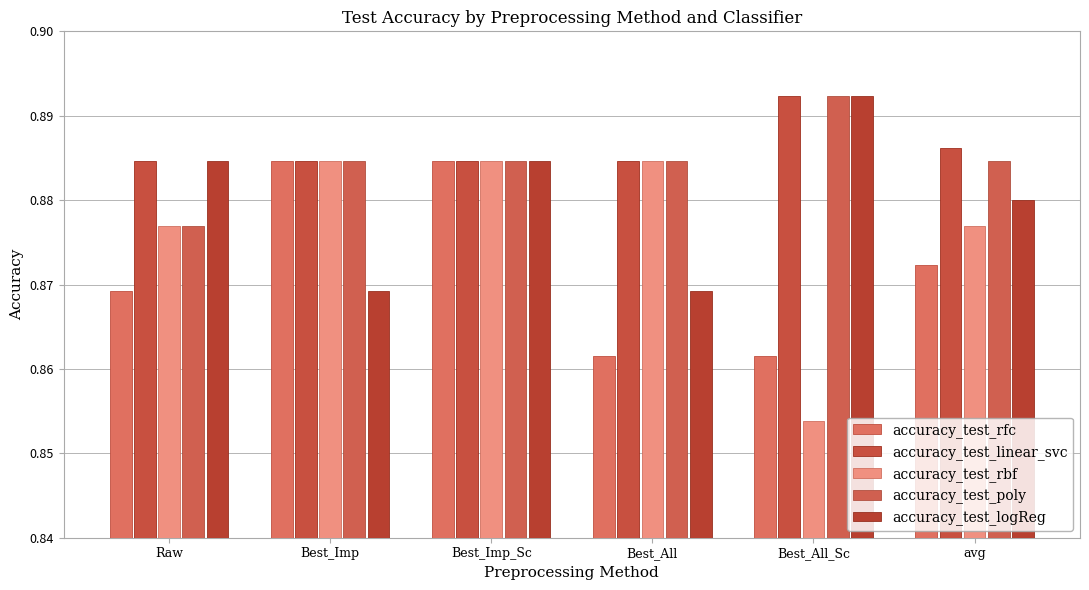

Reading right to left, list all the values displayed in this chart.

accuracy_test_rfc: avg=0.9	Best_All_Sc=0.9	Best_All=0.9	Best_Imp_Sc=0.9	Best_Imp=0.9	Raw=0.9
accuracy_test_linear_svc: avg=0.9	Best_All_Sc=0.9	Best_All=0.9	Best_Imp_Sc=0.9	Best_Imp=0.9	Raw=0.9
accuracy_test_rbf: avg=0.9	Best_All_Sc=0.9	Best_All=0.9	Best_Imp_Sc=0.9	Best_Imp=0.9	Raw=0.9
accuracy_test_poly: avg=0.9	Best_All_Sc=0.9	Best_All=0.9	Best_Imp_Sc=0.9	Best_Imp=0.9	Raw=0.9
accuracy_test_logReg: avg=0.9	Best_All_Sc=0.9	Best_All=0.9	Best_Imp_Sc=0.9	Best_Imp=0.9	Raw=0.9